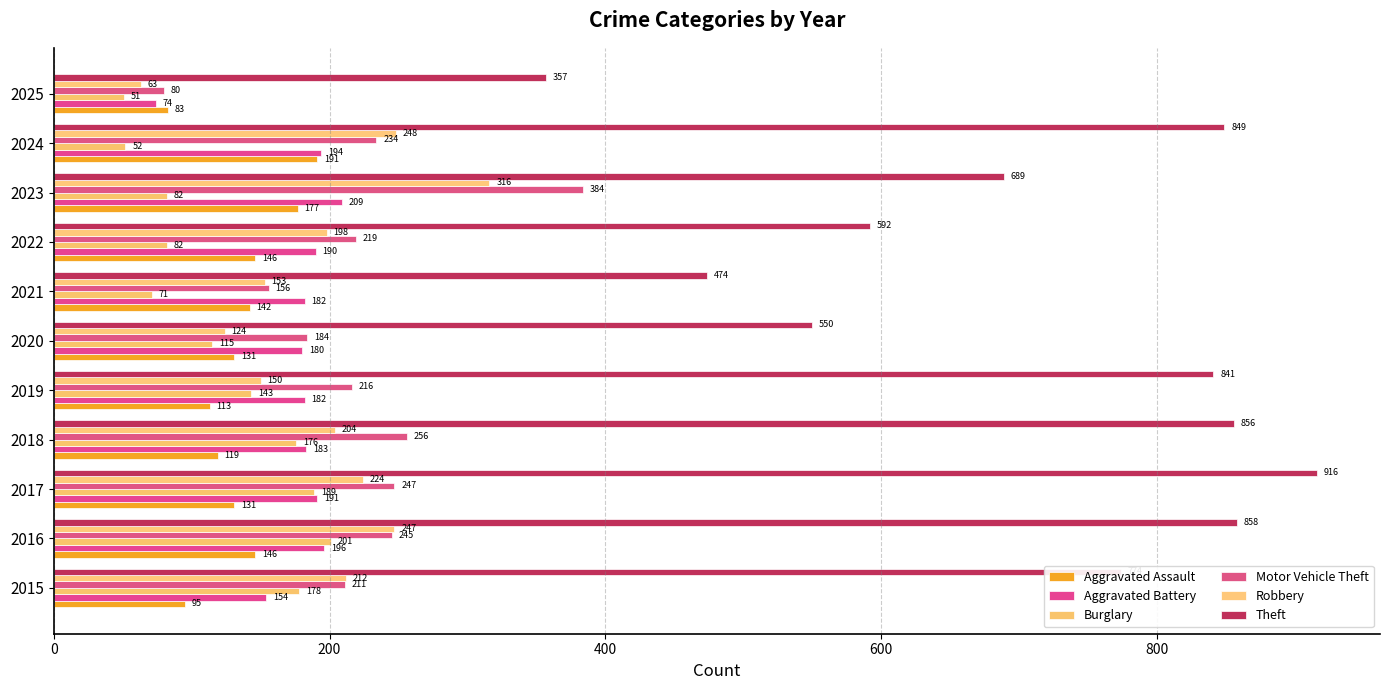

At which label does Aggravated Battery reach its minimum?

2025